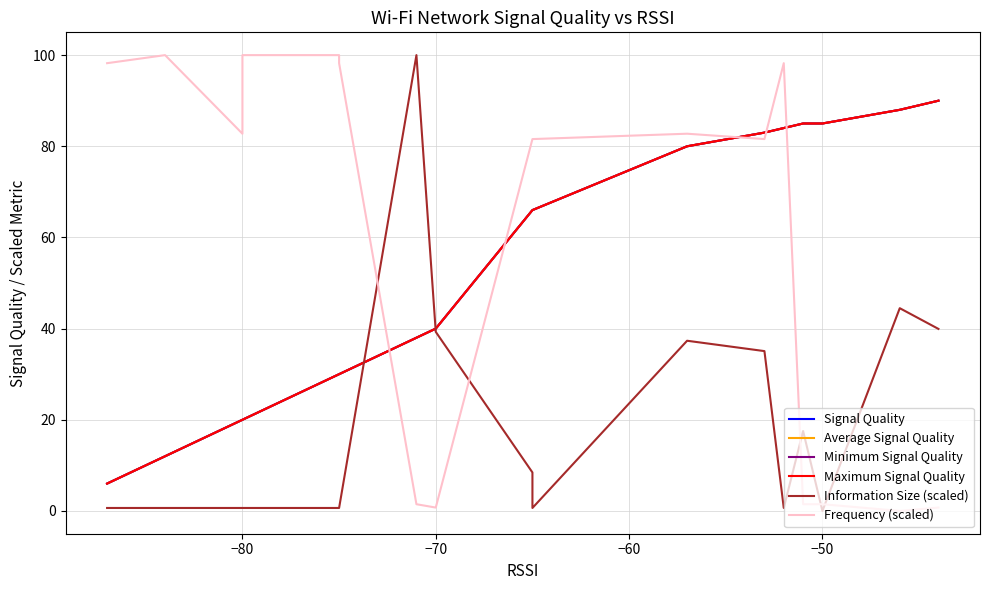

After their last crossing, which series has the higher values: Information Size (scaled) or Frequency (scaled)?

Frequency (scaled)